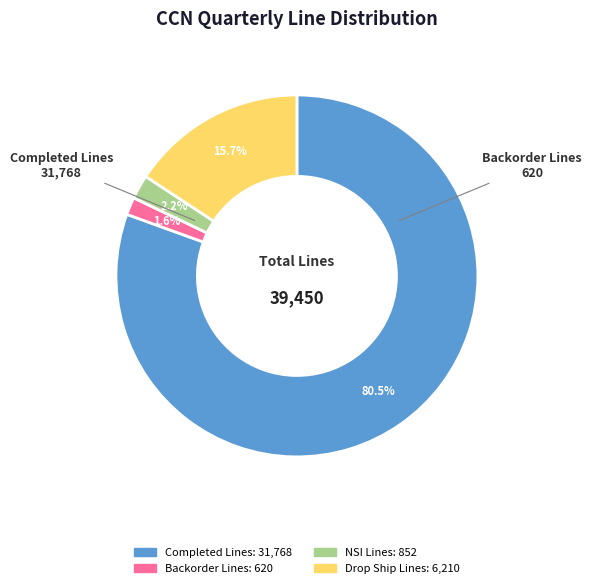

Is there any slice that represents more than half of the pie?

Yes